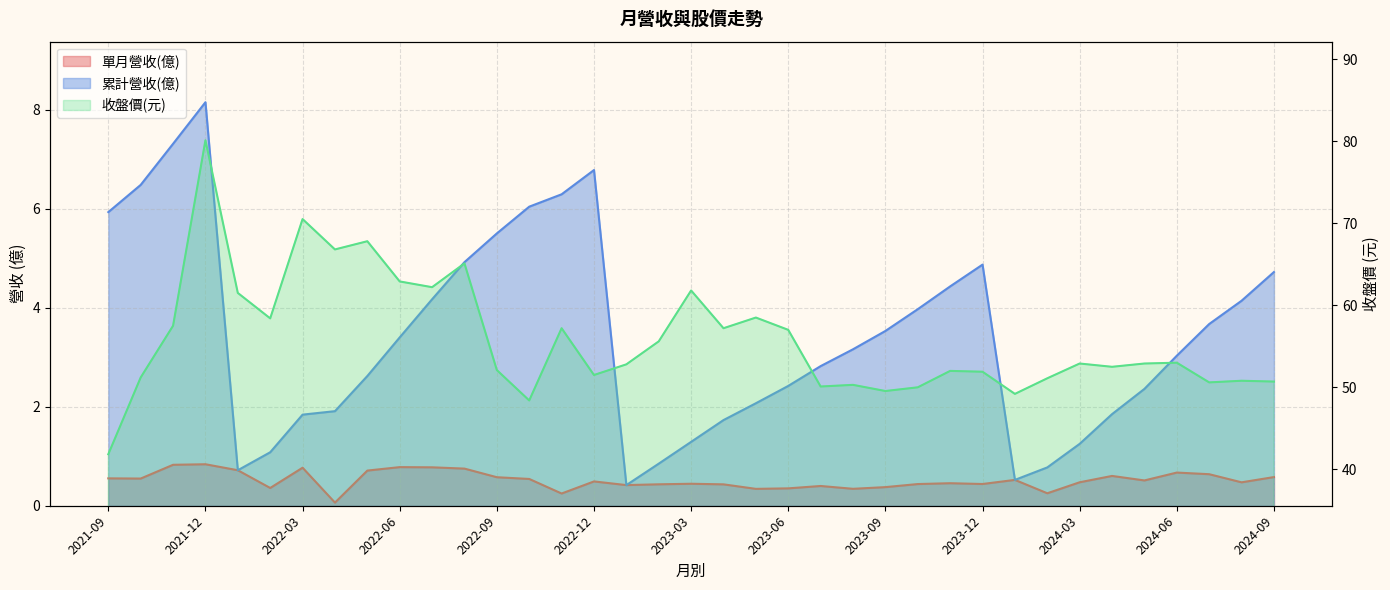

Does the chart display data point markers on the line(s)?

No